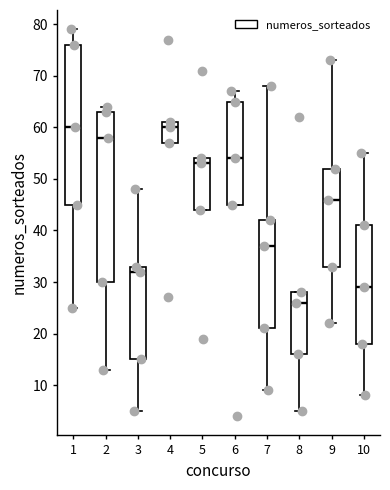

Comparing the boxes themselves (not the whiskers), which one is the tallest?

2